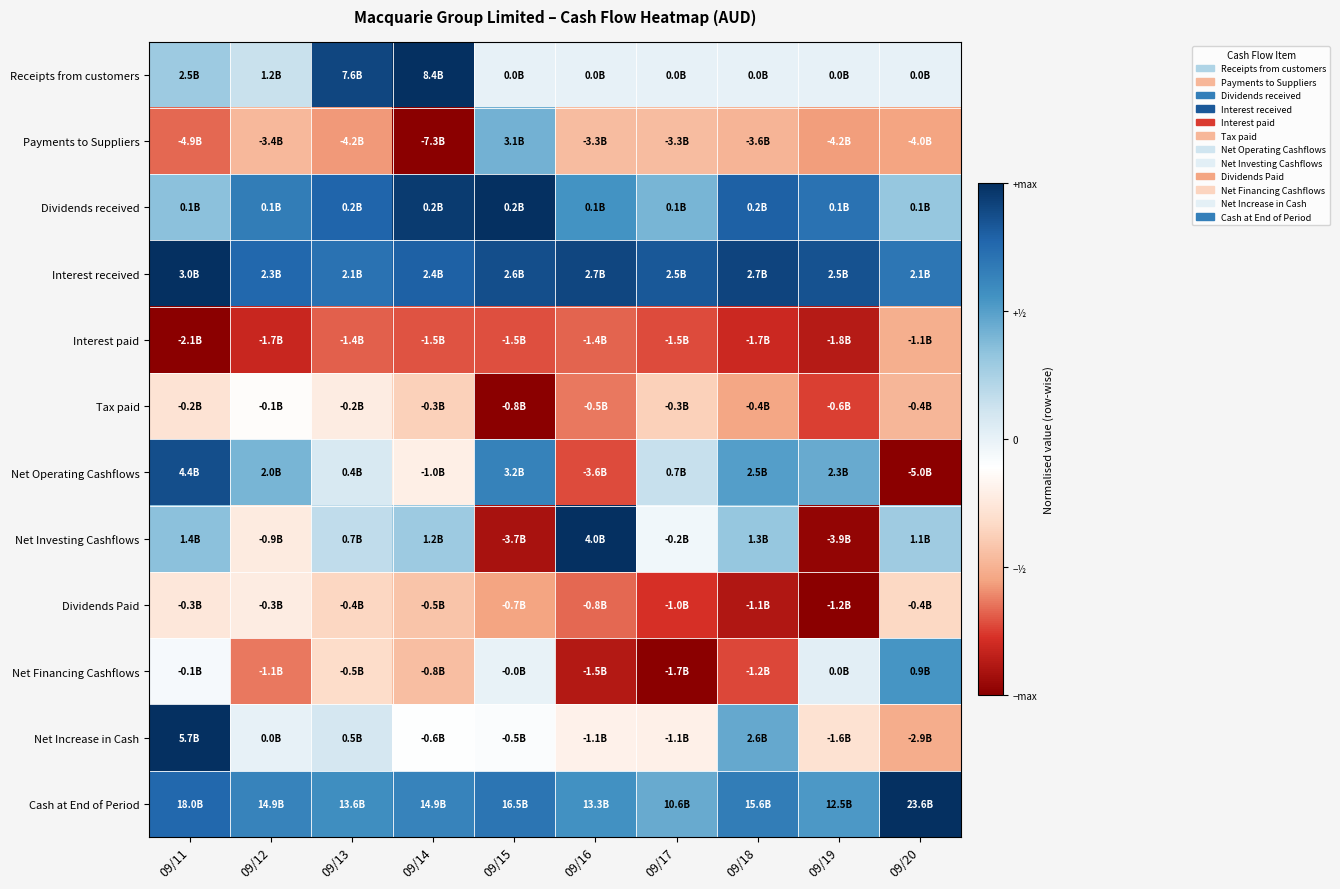

Between 09/11 and 09/20, which is larger?

09/11